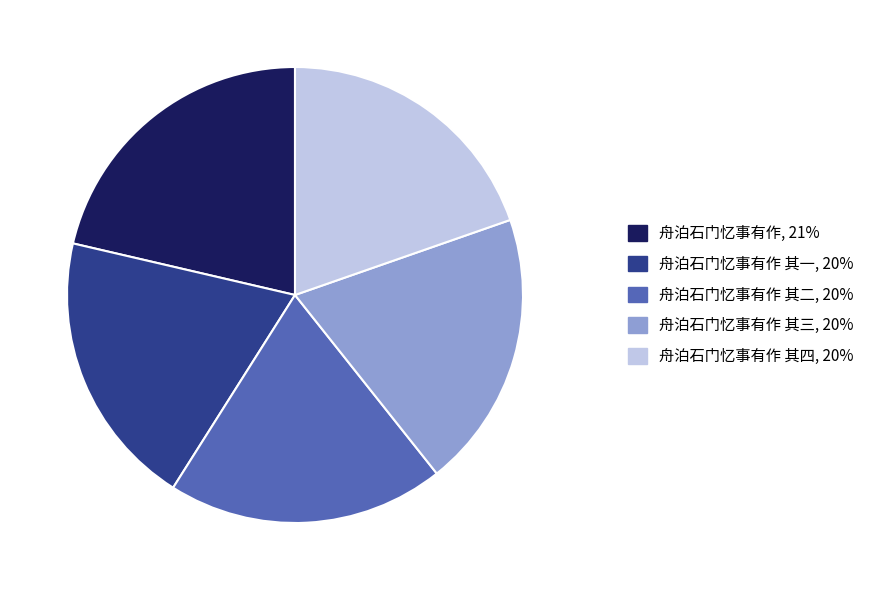

How many slices are in this pie chart?

5